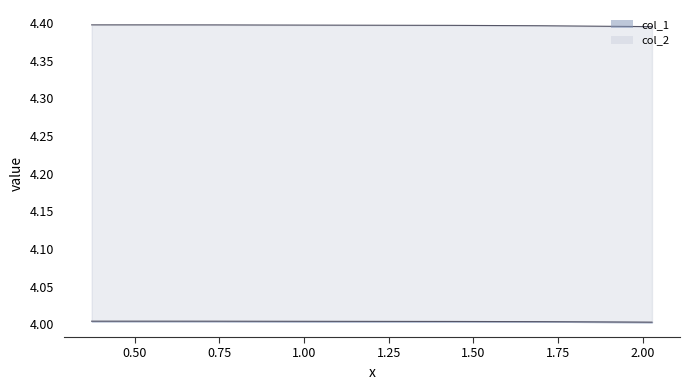

What position from the right is 1.25?

9